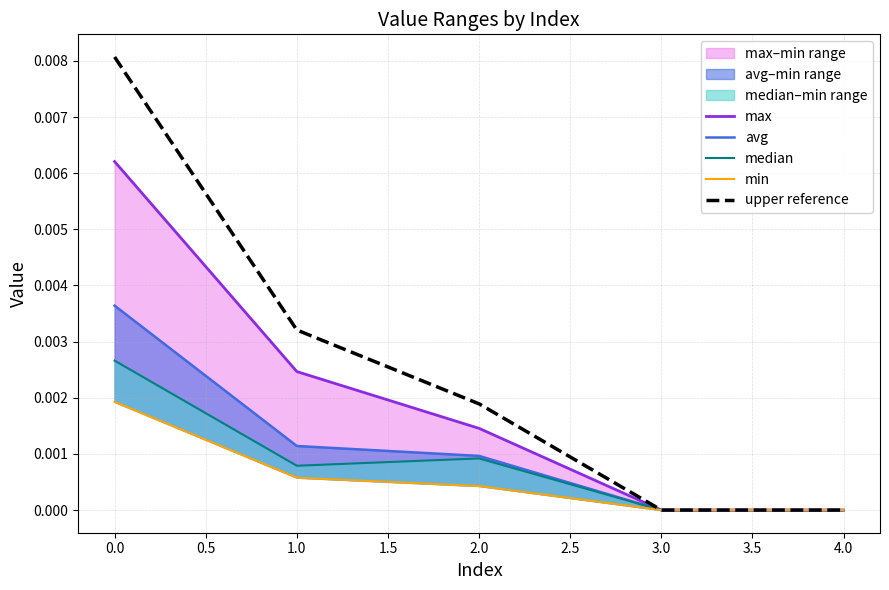

Does the chart have visible grid lines?

Yes